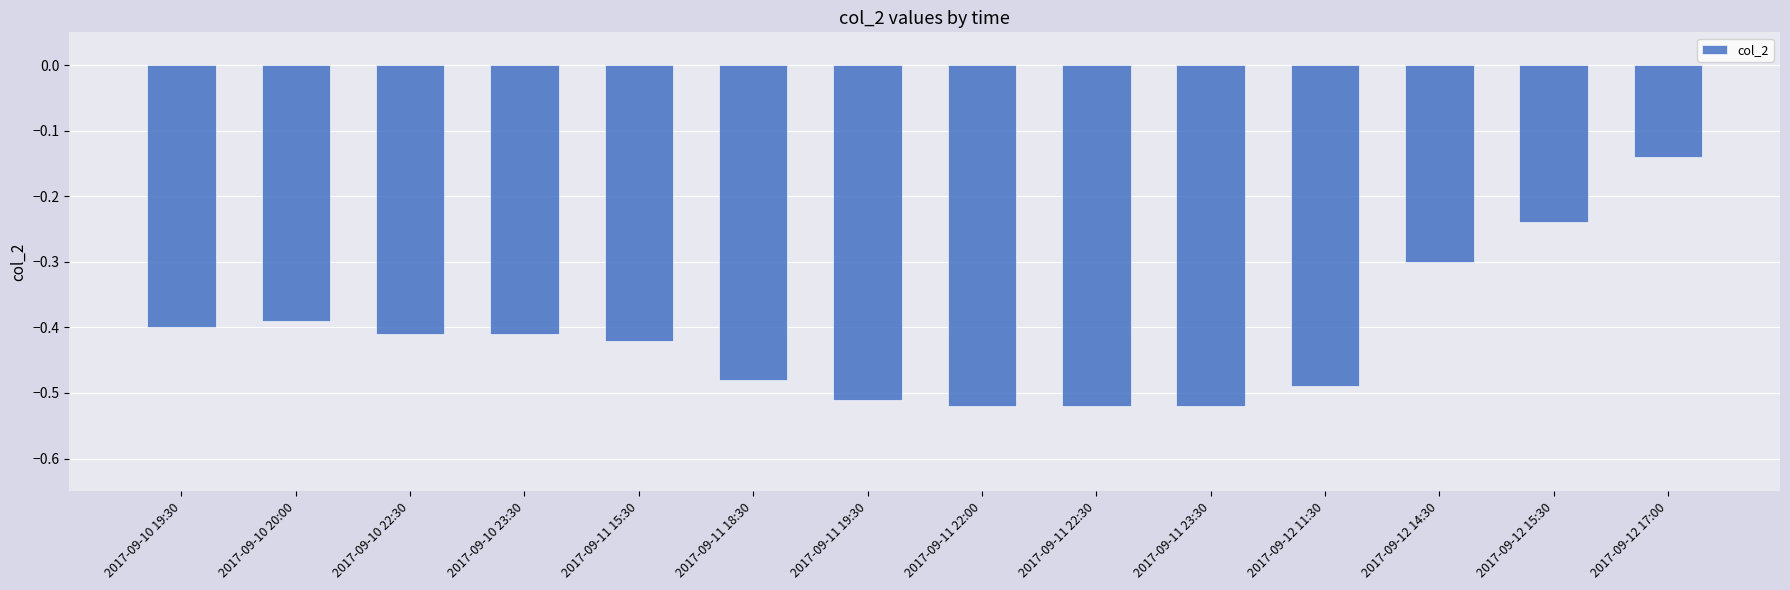

Is it true that the value at 2017-09-11 19:30 is -0.3?

False